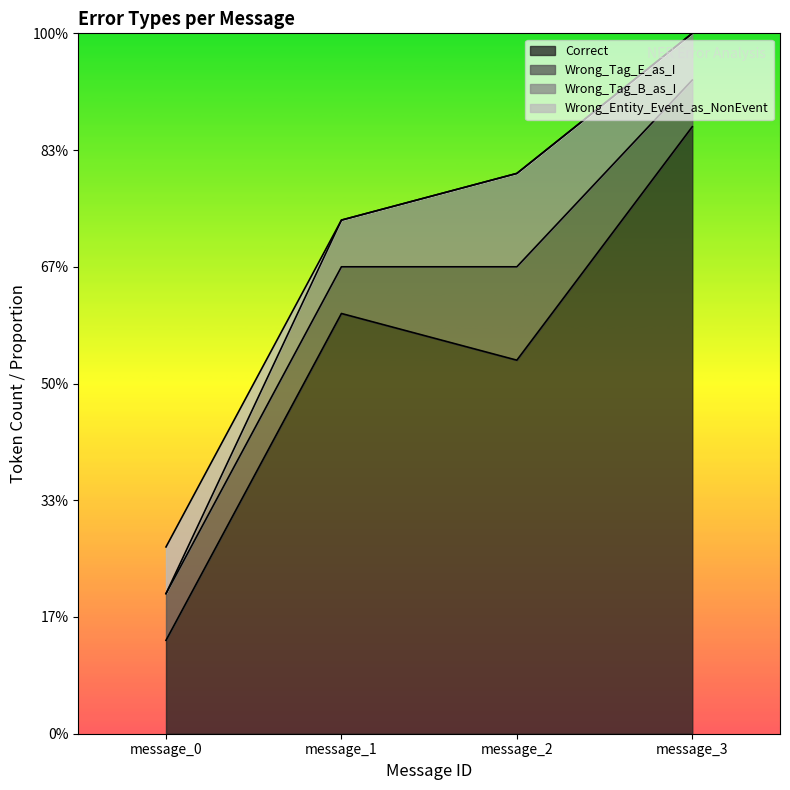

Where is the first local maximum for Wrong_Tag_B_as_I?

message_2